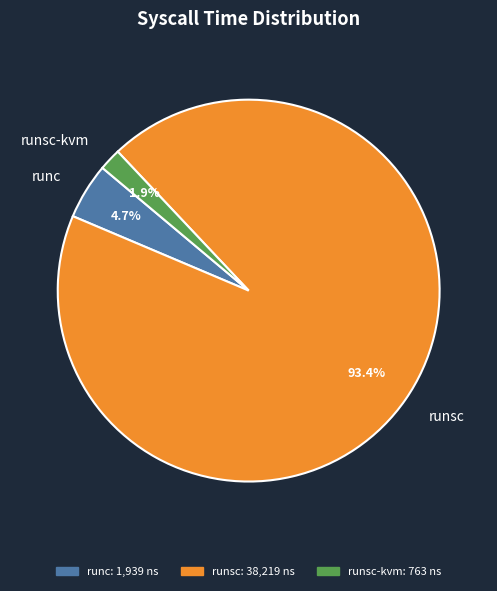

To the nearest percent, what is the difference between the runsc-kvm and runc slice percentages?

3%